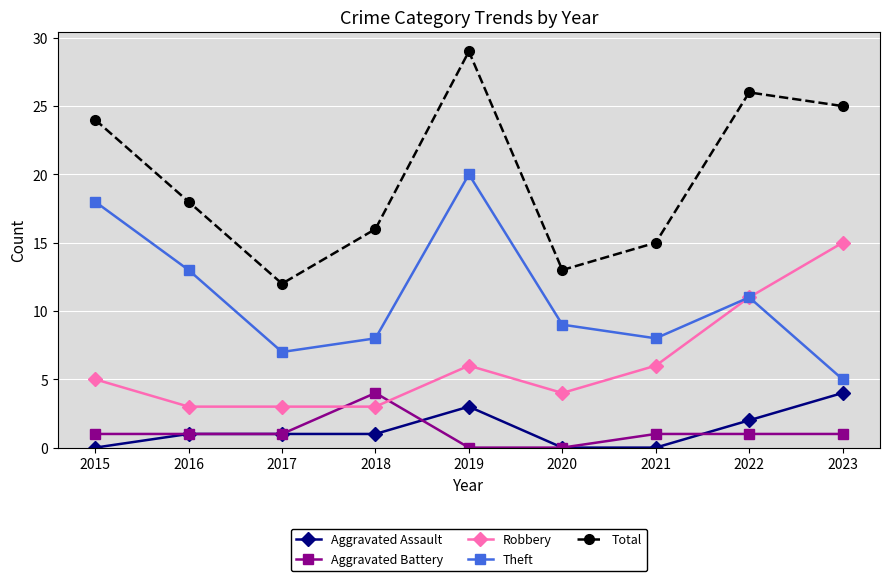

Count the number of categories in the chart.

9